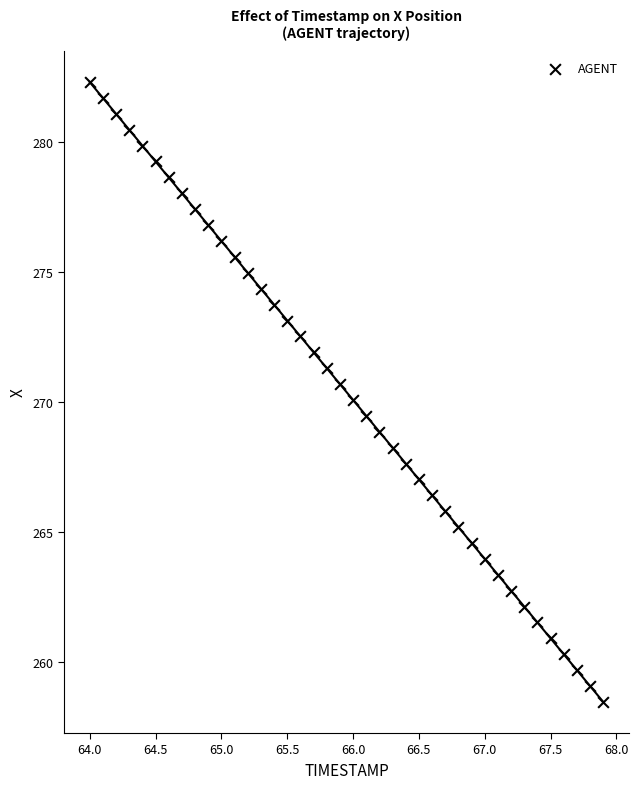

What is the range of X values (max minus min)?

3.9